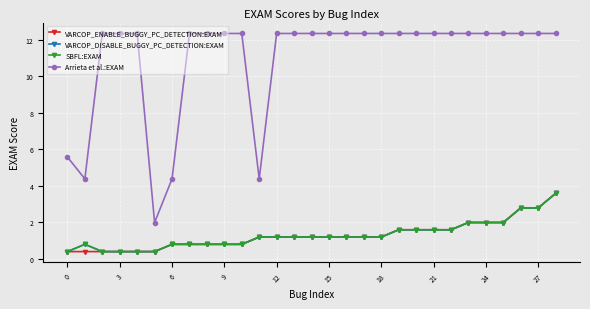

True or false: SBFL:EXAM has more than 2 points higher than both neighbors.

False